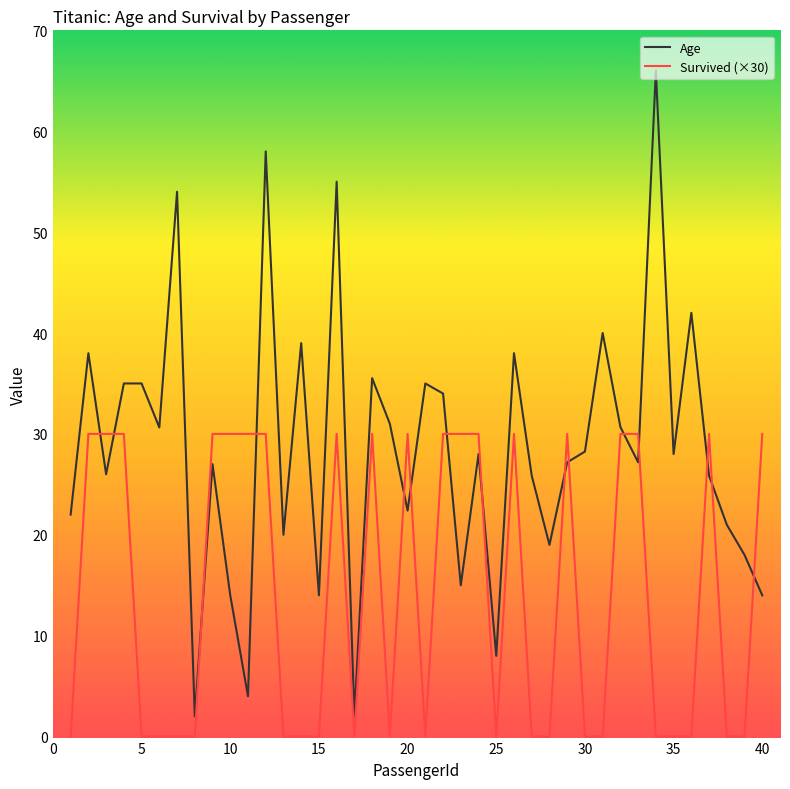

What is the maximum value shown in the chart?

66.0